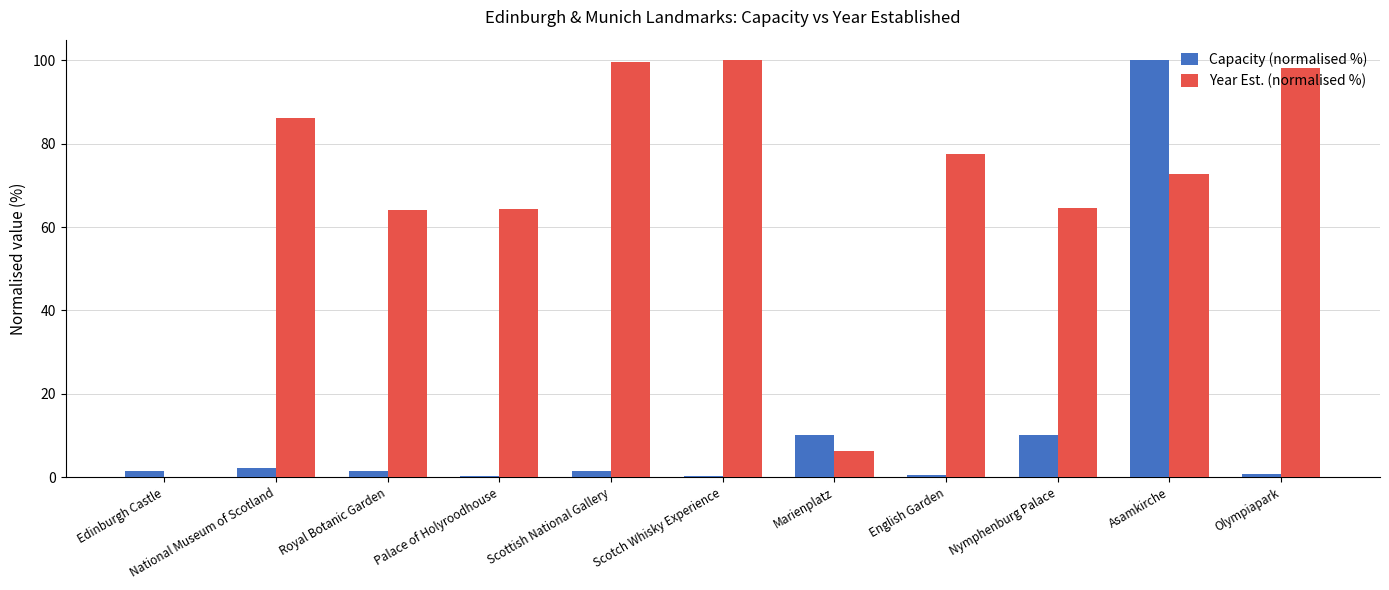

At which category is the sum across all series the highest?

Asamkirche